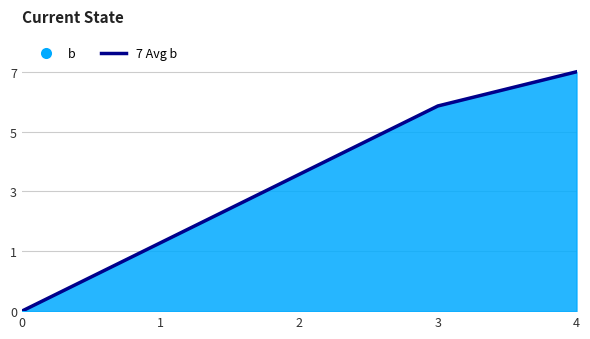

Rank the categories by value from highest to lowest.

4, 3, 2, 1, 0